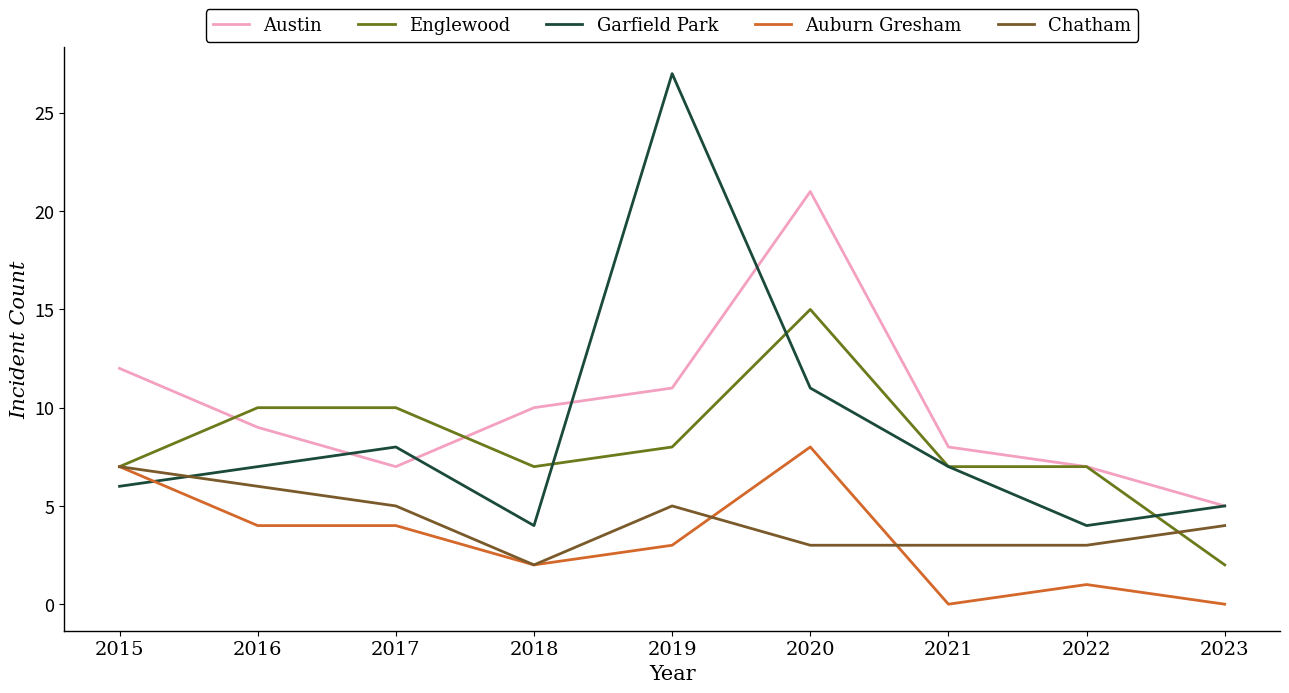

Does the chart have visible grid lines?

No